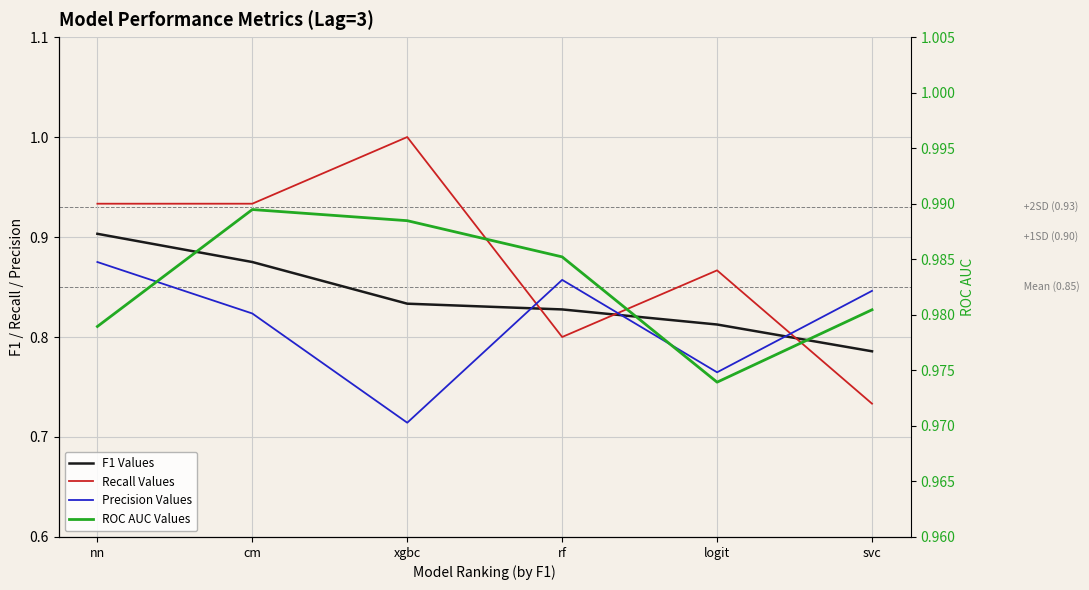

Reading left to right, what are all the values shown in this chart?

F1 Values: 0.9	0.9	0.8	0.8	0.8	0.8
Recall Values: 0.9	0.9	1.0	0.8	0.9	0.7
Precision Values: 0.9	0.8	0.7	0.9	0.8	0.8
ROC AUC Values: 1.0	1.0	1.0	1.0	1.0	1.0